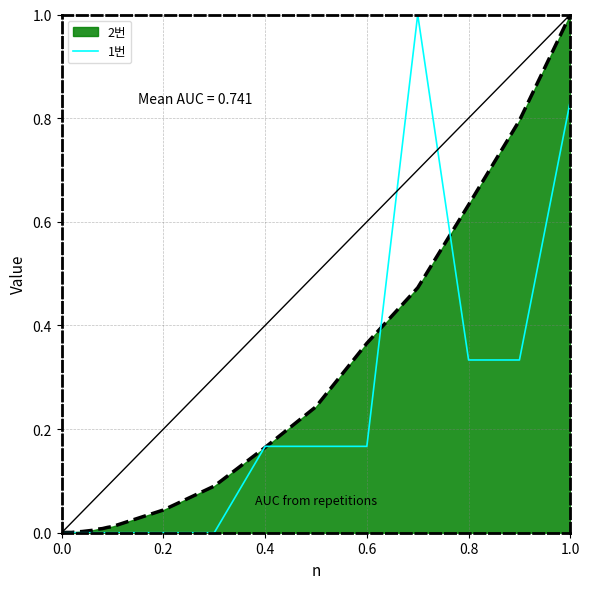

Which series has the largest total across all categories?

2번